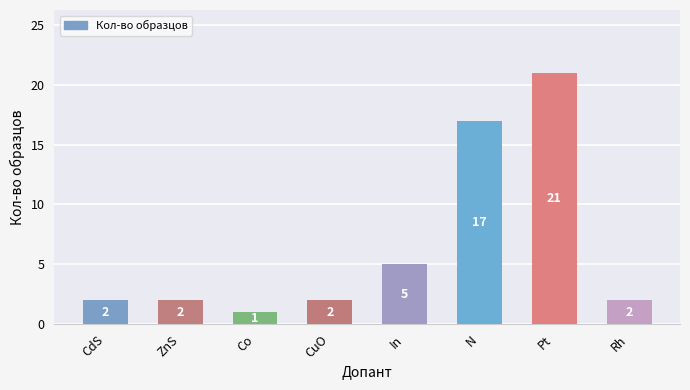

What is the label of the 4th bar from the right?

In